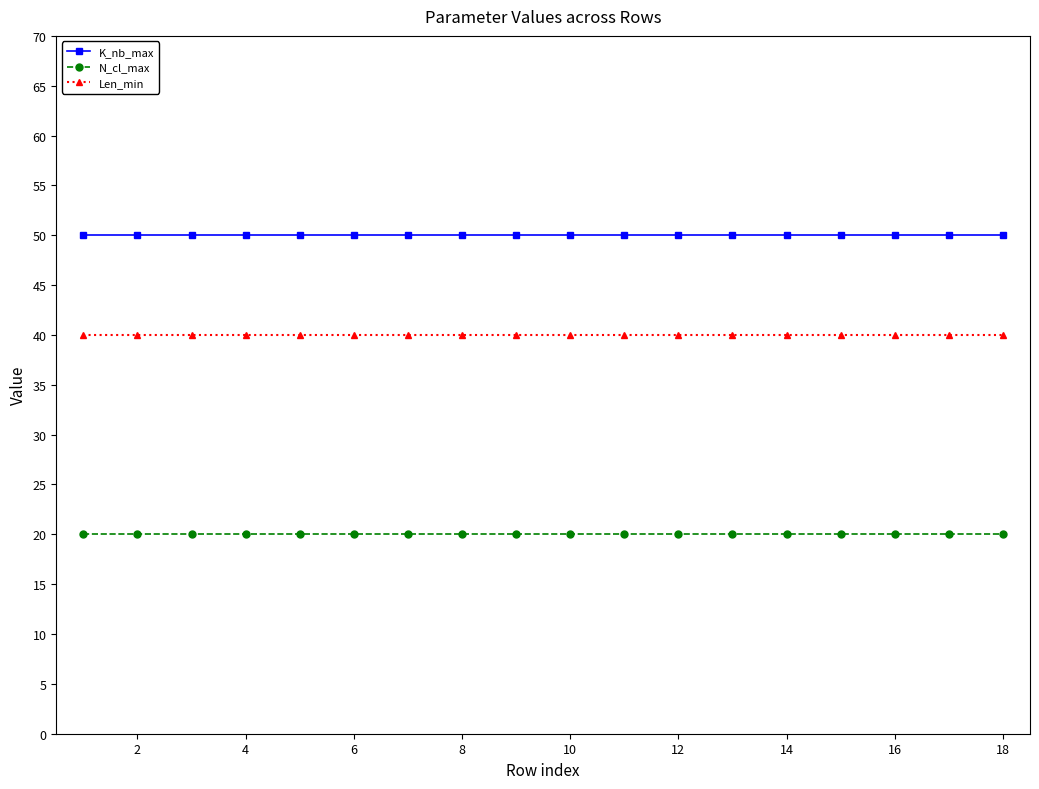

What is the value of the Len_min point at the 11th from the left?

40